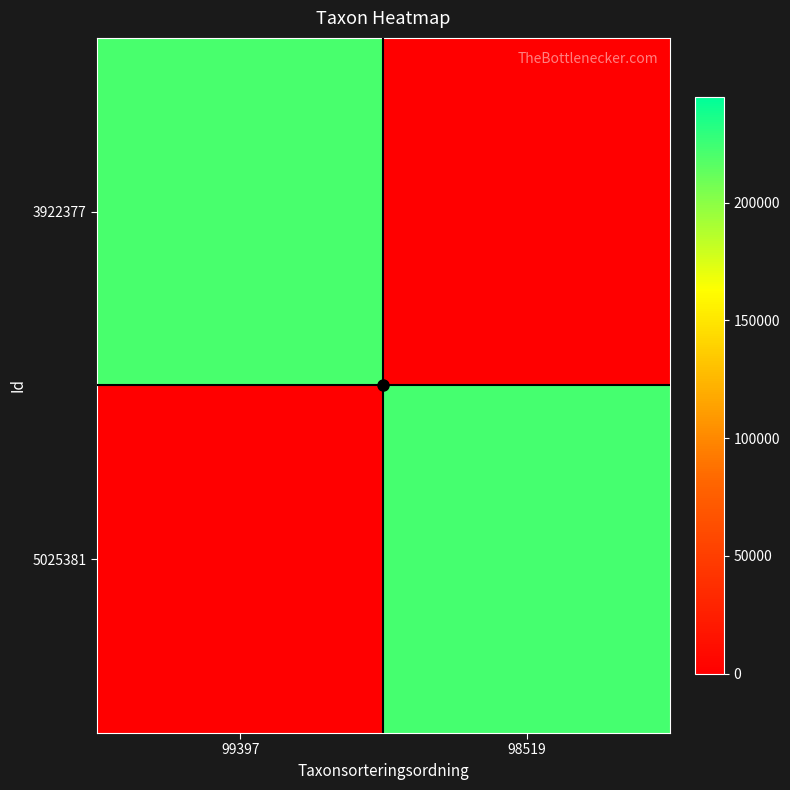

How many categories are shown in the chart?

2